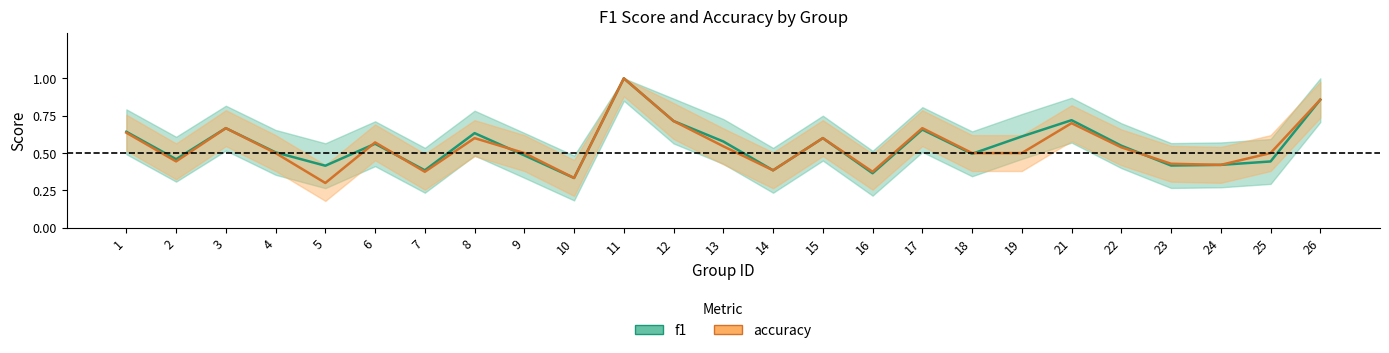

Reading left to right, what are all the values shown in this chart?

f1: 0.6	0.5	0.7	0.5	0.4	0.6	0.4	0.6	0.5	0.3	1.0	0.7	0.6	0.4	0.6	0.4	0.7	0.5	0.6	0.7	0.5	0.4	0.4	0.4	0.9
accuracy: 0.6	0.4	0.7	0.5	0.3	0.6	0.4	0.6	0.5	0.3	1.0	0.7	0.5	0.4	0.6	0.4	0.7	0.5	0.5	0.7	0.5	0.4	0.4	0.5	0.9